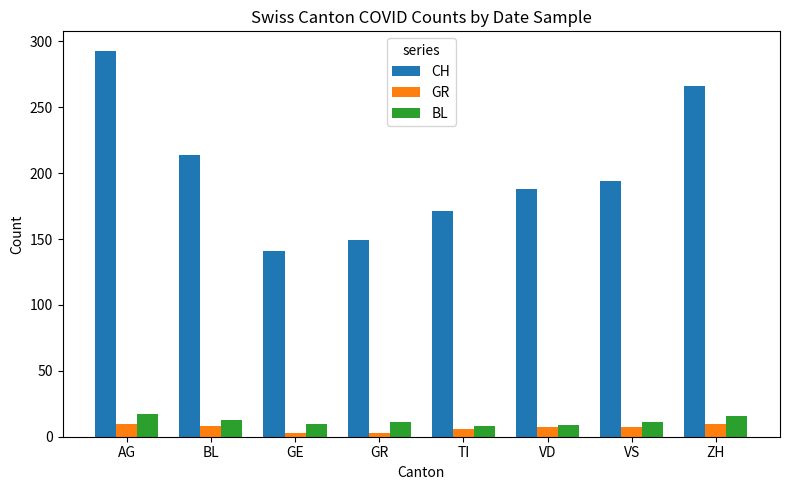

What is the label of the 7th bar from the right?

BL